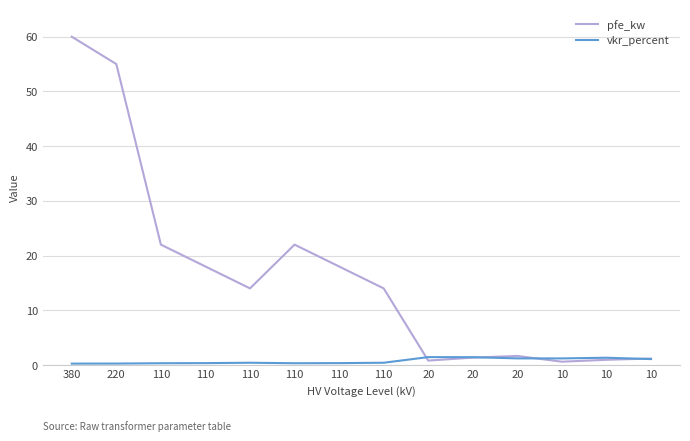

How many distinct data groups are displayed?

2